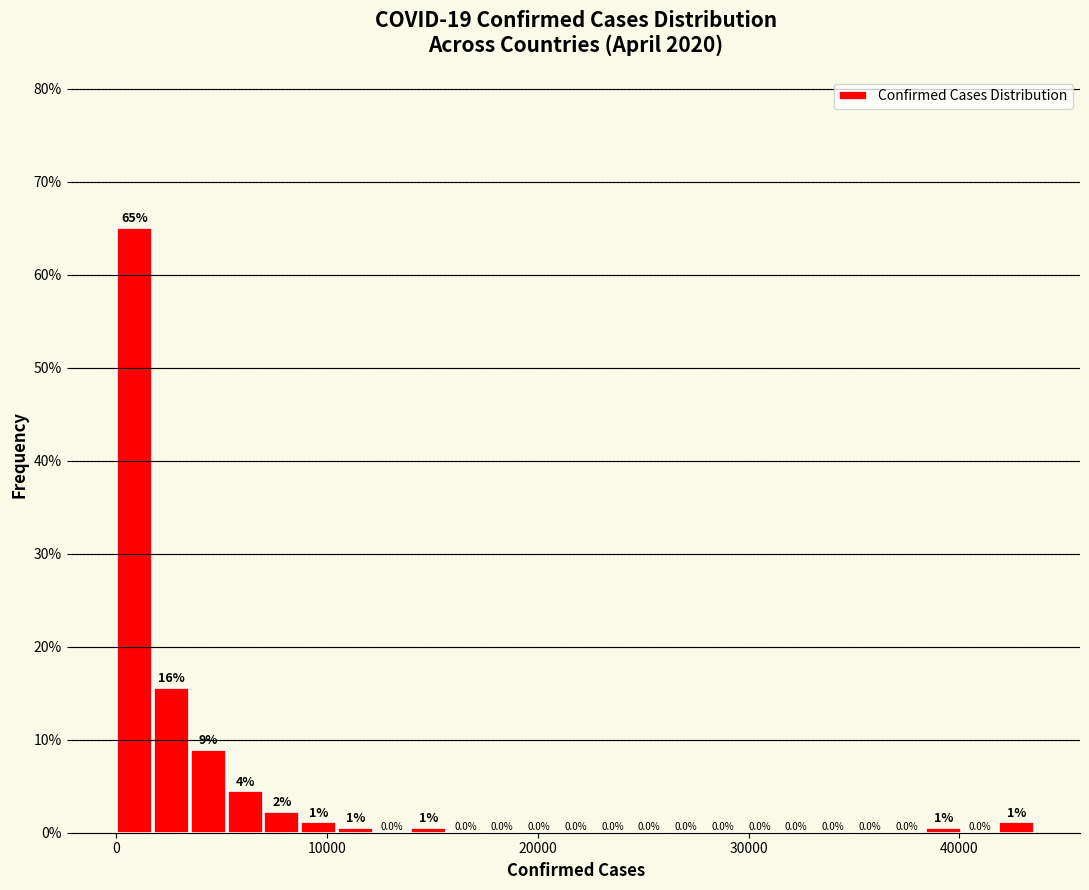

Around what value on the x-axis is the tallest bar? Give the approximate position of its centre, as read against the axis.

1000